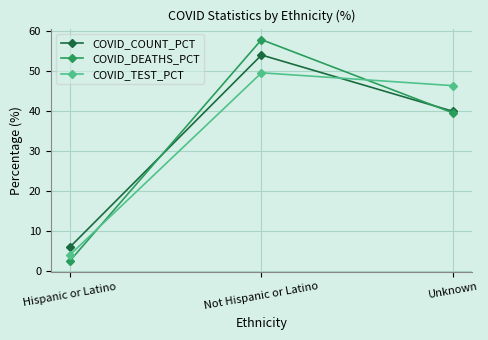

What are all the series names shown in the legend?

COVID_COUNT_PCT, COVID_DEATHS_PCT, COVID_TEST_PCT